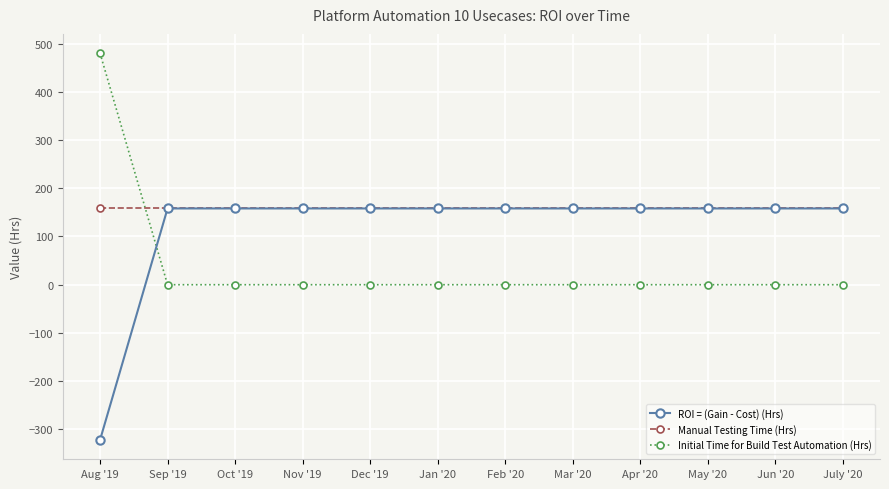

Reading left to right, what are all the values shown in this chart?

ROI = (Gain - Cost) (Hrs): -321.9	158.1	158.1	158.1	158.1	158.1	158.1	158.1	158.1	158.1	158.1	158.1
Manual Testing Time (Hrs): 160.0	160.0	160.0	160.0	160.0	160.0	160.0	160.0	160.0	160.0	160.0	160.0
Initial Time for Build Test Automation (Hrs): 480.0	0.0	0.0	0.0	0.0	0.0	0.0	0.0	0.0	0.0	0.0	0.0